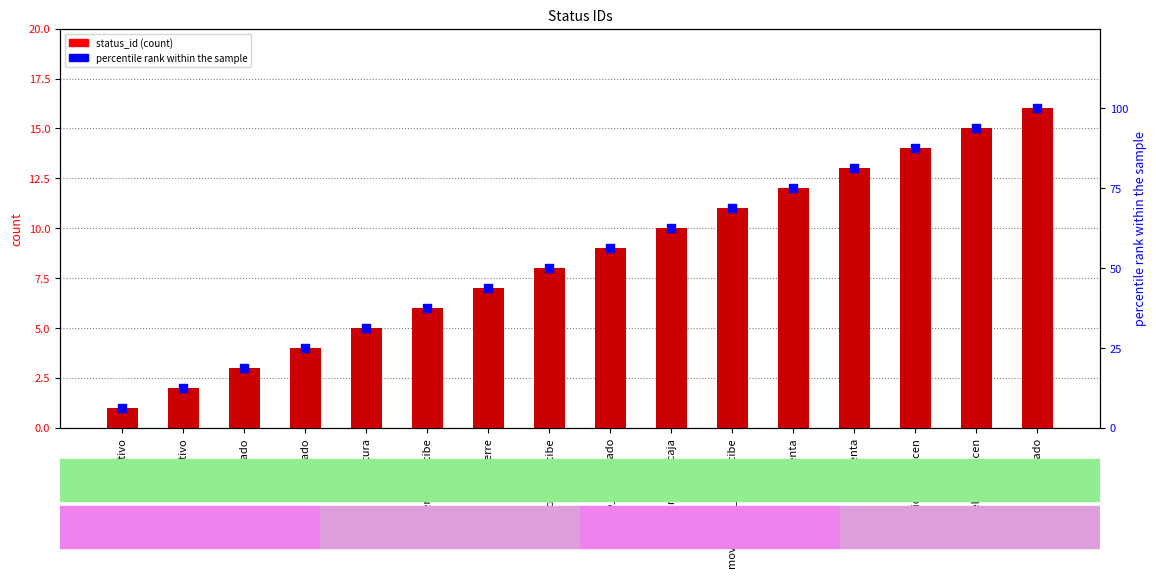

Which series reaches the minimum Y coordinate?

status_id